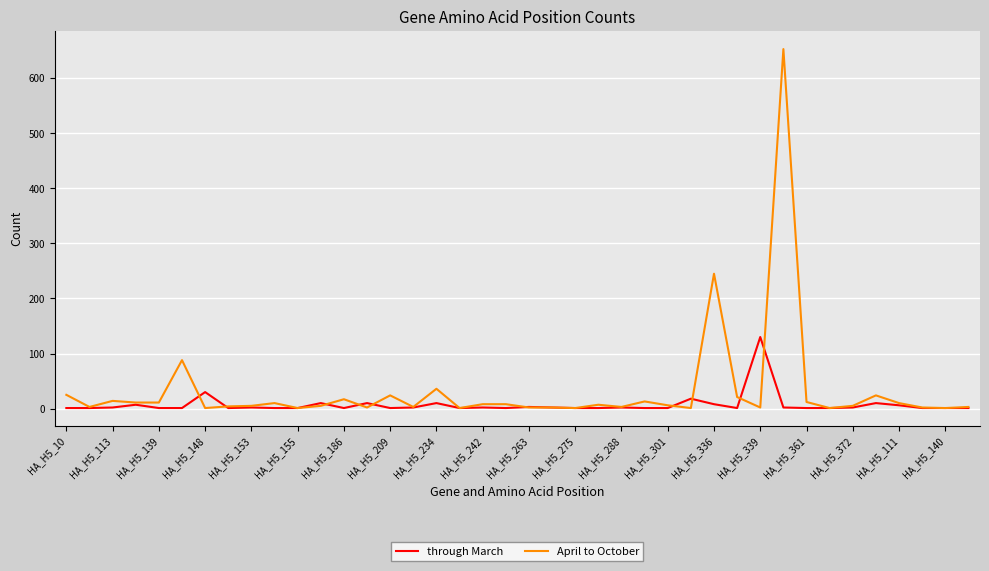

Which series has the largest range (max minus min)?

April to October